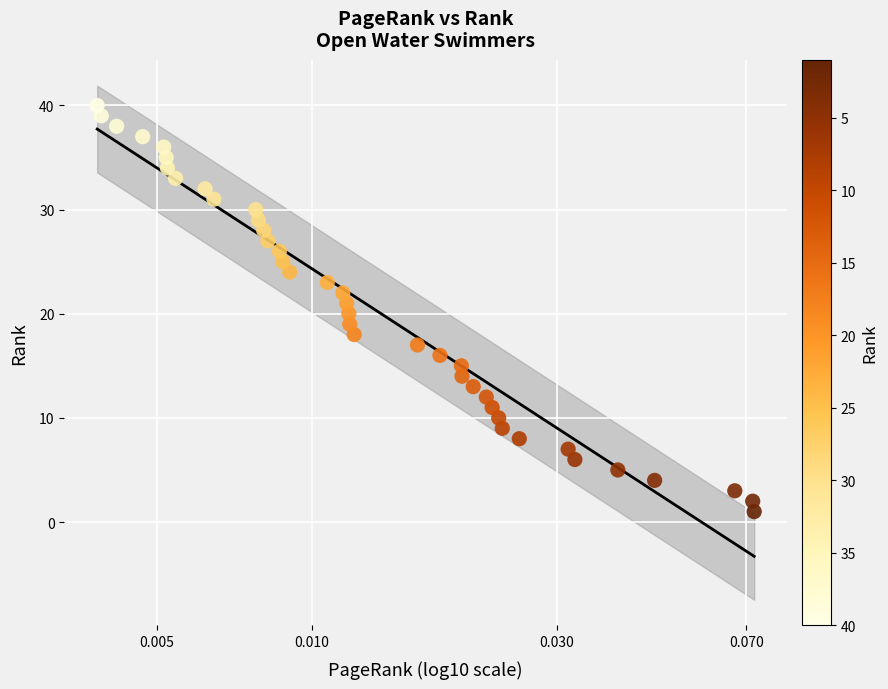

What is the range of Y values (max minus min)?

39